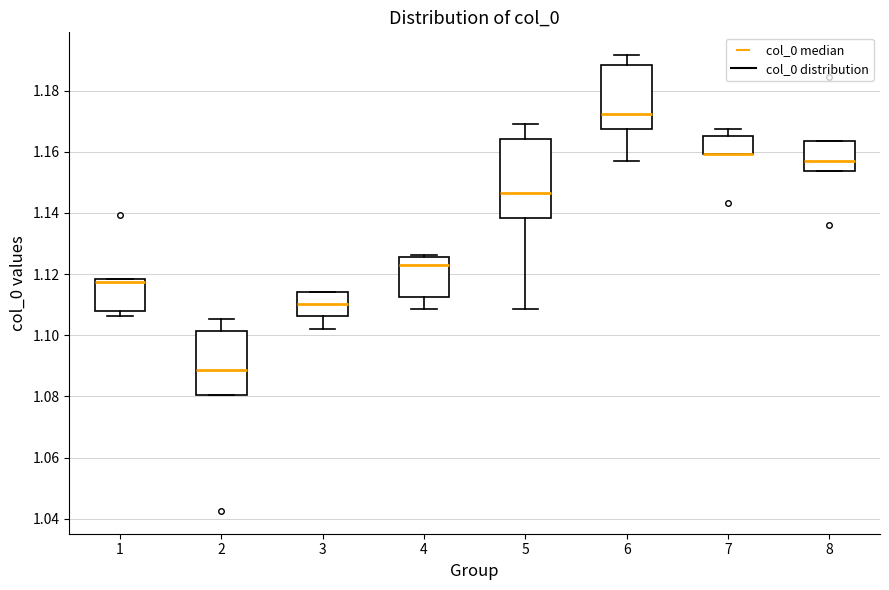

Where does the median line of the box at x = 4 sit on the y-axis? The values are not printed on the chart, so give them approximately, as read against the axis.

1.124